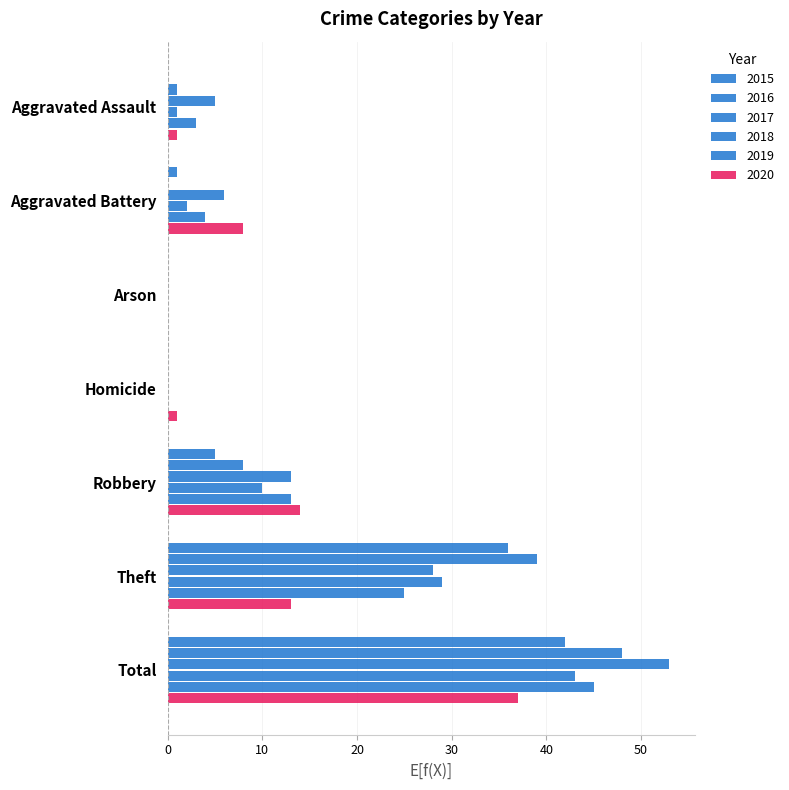

Count the number of data series in this chart.

6